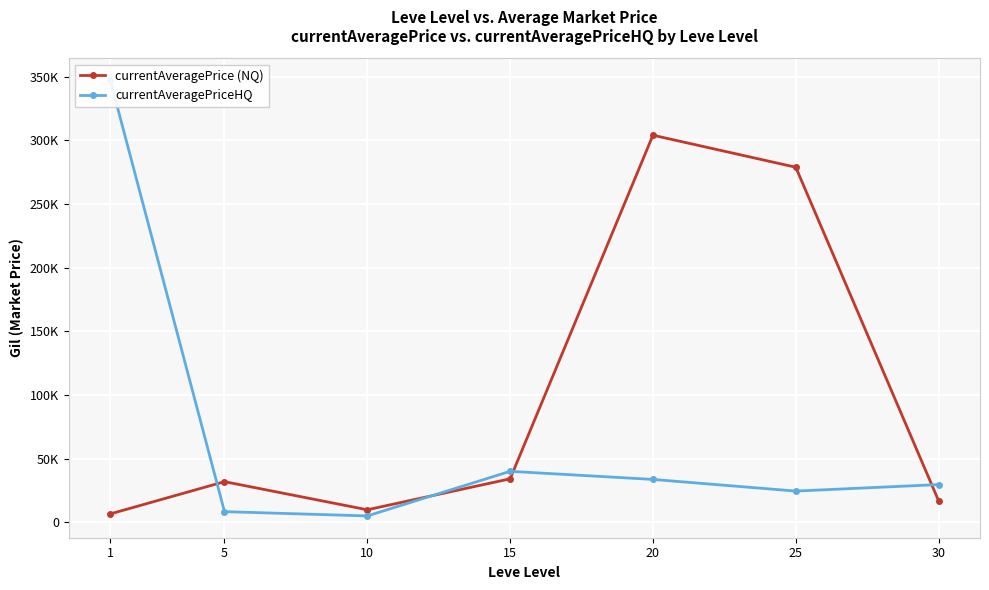

Where do currentAveragePrice (NQ) and currentAveragePriceHQ first cross each other?

1 and 5